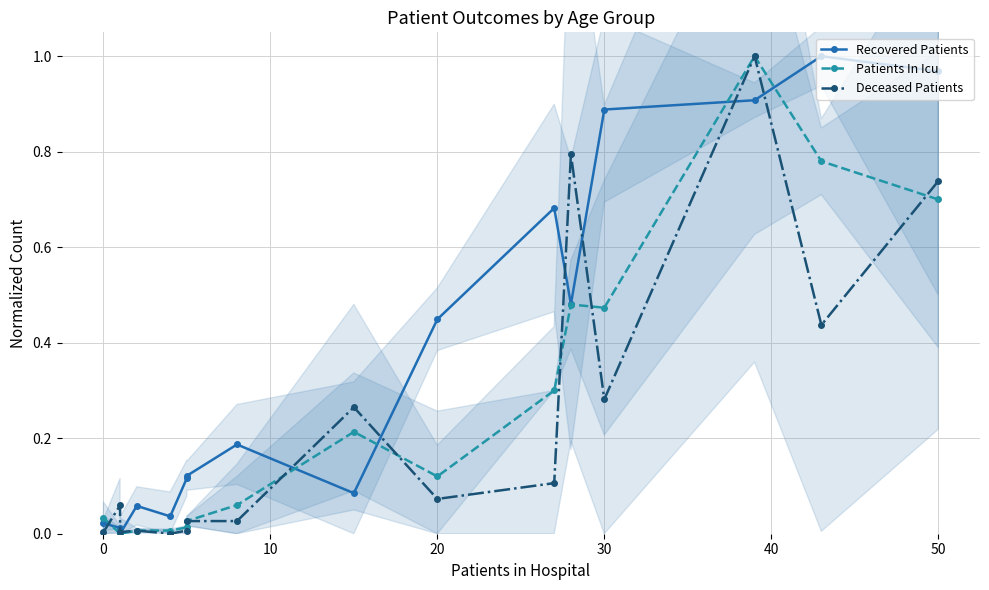

How many lines are shown in the chart?

3